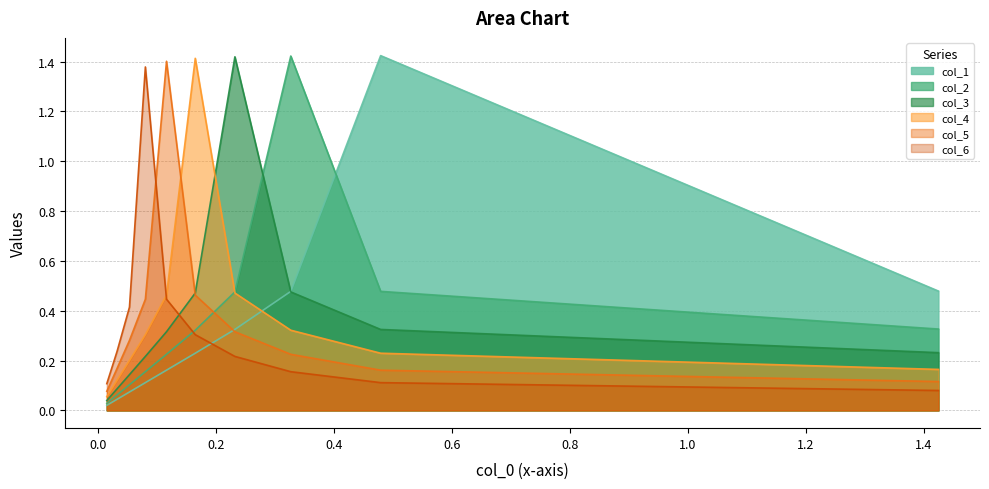

List the series in order of their peak value, lowest first.

col_6, col_5, col_4, col_3, col_2, col_1